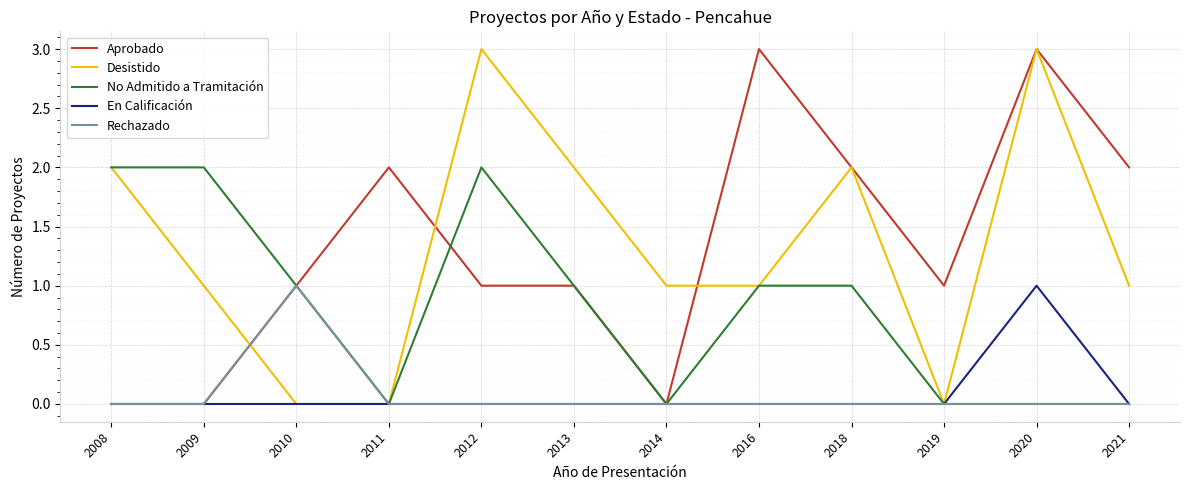

What is the highest value of the En Calificación series?

1